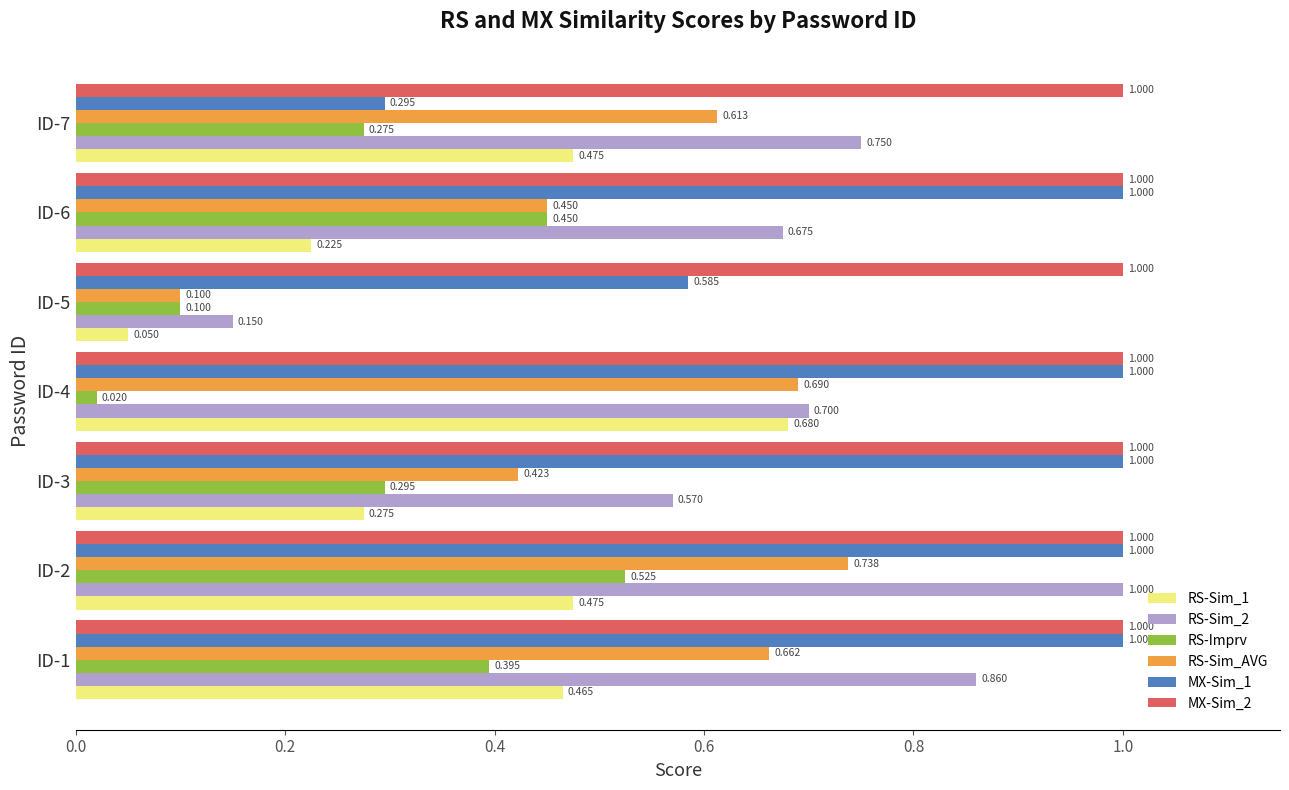

Which series has the widest spread of values?

RS-Sim_2